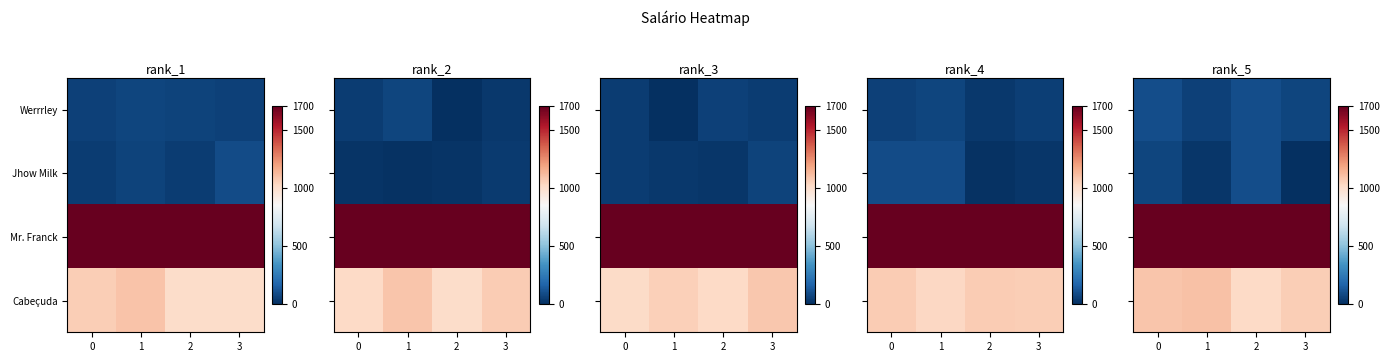

Between 0 and 2, which is larger?

2